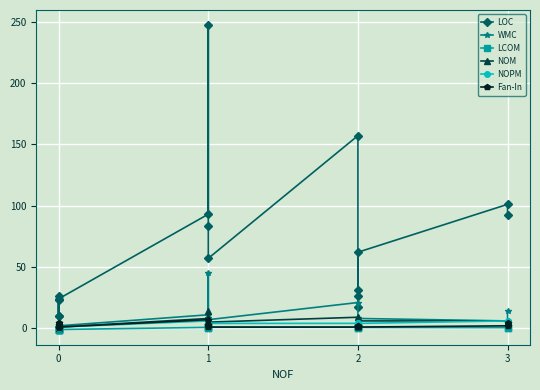

Does the chart display data point markers on the line(s)?

Yes